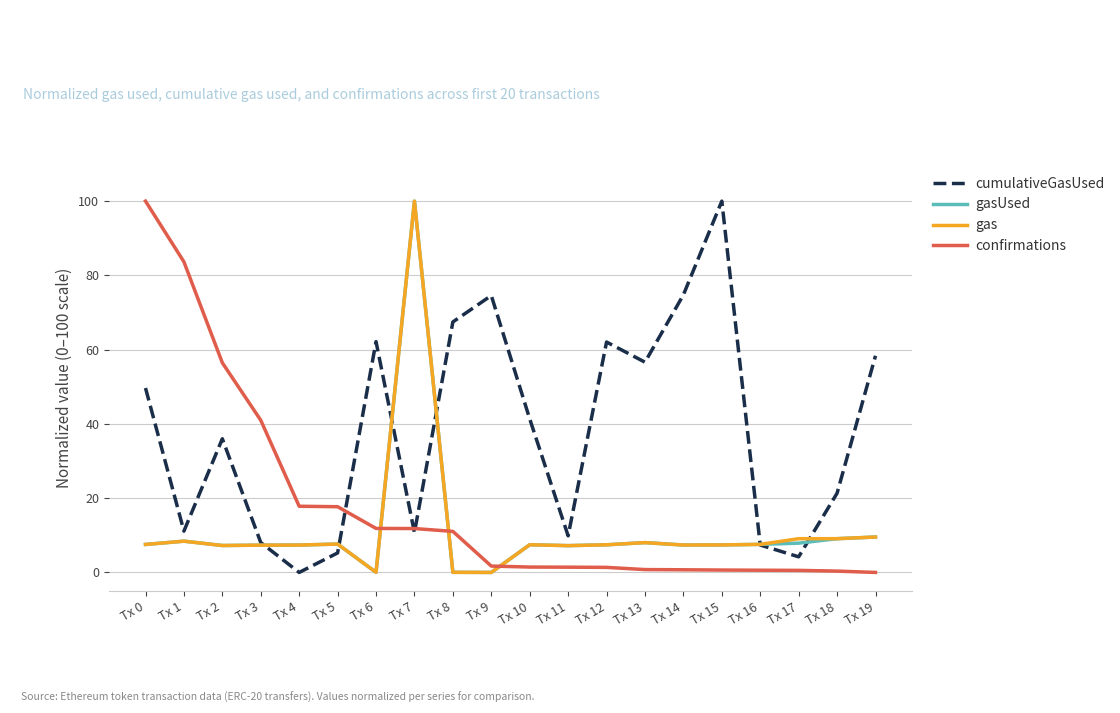

What is the average value of the gas series?

11.3